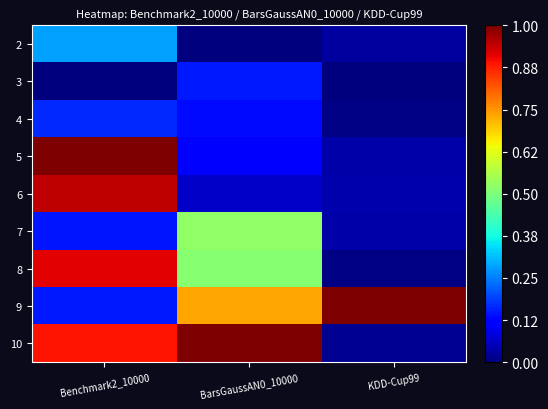

Reading right to left, what are all the values shown in this chart?

2: KDD-Cup99=0.0	BarsGaussAN0_10000=0.0	Benchmark2_10000=0.3
3: KDD-Cup99=0.0	BarsGaussAN0_10000=0.2	Benchmark2_10000=0.0
4: KDD-Cup99=0.0	BarsGaussAN0_10000=0.1	Benchmark2_10000=0.2
5: KDD-Cup99=0.0	BarsGaussAN0_10000=0.1	Benchmark2_10000=1.0
6: KDD-Cup99=0.0	BarsGaussAN0_10000=0.1	Benchmark2_10000=0.9
7: KDD-Cup99=0.0	BarsGaussAN0_10000=0.5	Benchmark2_10000=0.1
8: KDD-Cup99=0.0	BarsGaussAN0_10000=0.5	Benchmark2_10000=0.9
9: KDD-Cup99=1.0	BarsGaussAN0_10000=0.7	Benchmark2_10000=0.1
10: KDD-Cup99=0.0	BarsGaussAN0_10000=1.0	Benchmark2_10000=0.9